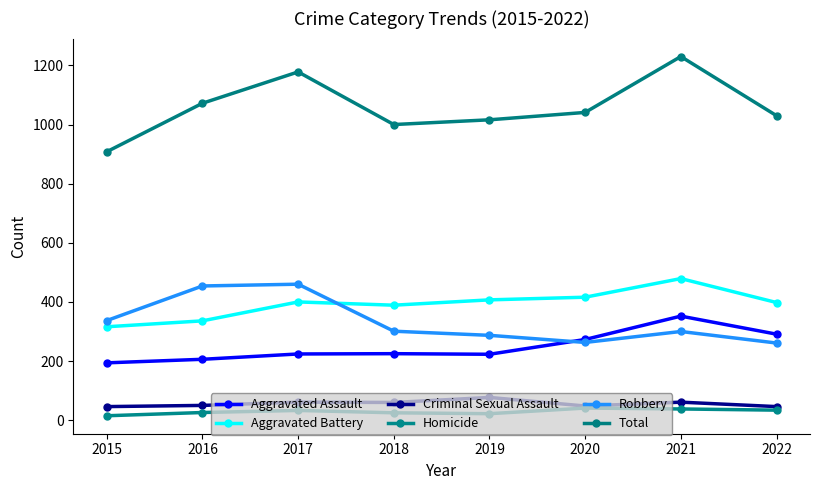

What is the value of the Criminal Sexual Assault point at the 1st from the left?

46